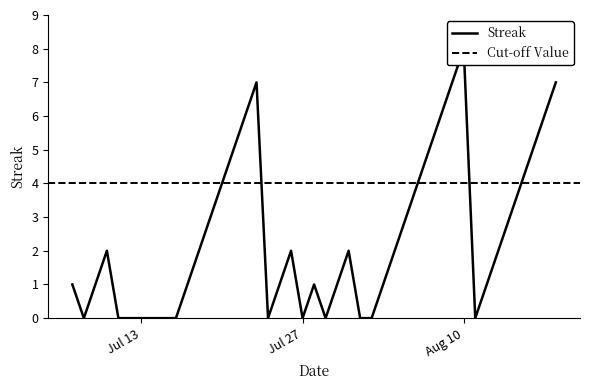

What is the sum of all values?

103